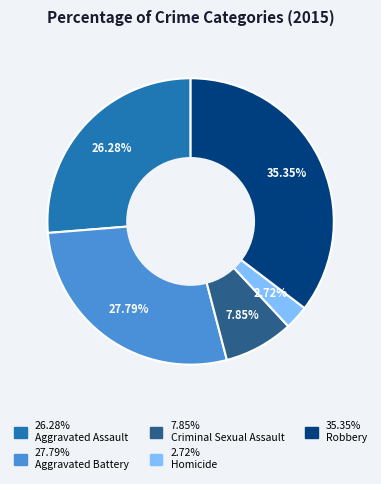

Is there a majority slice in this chart?

No